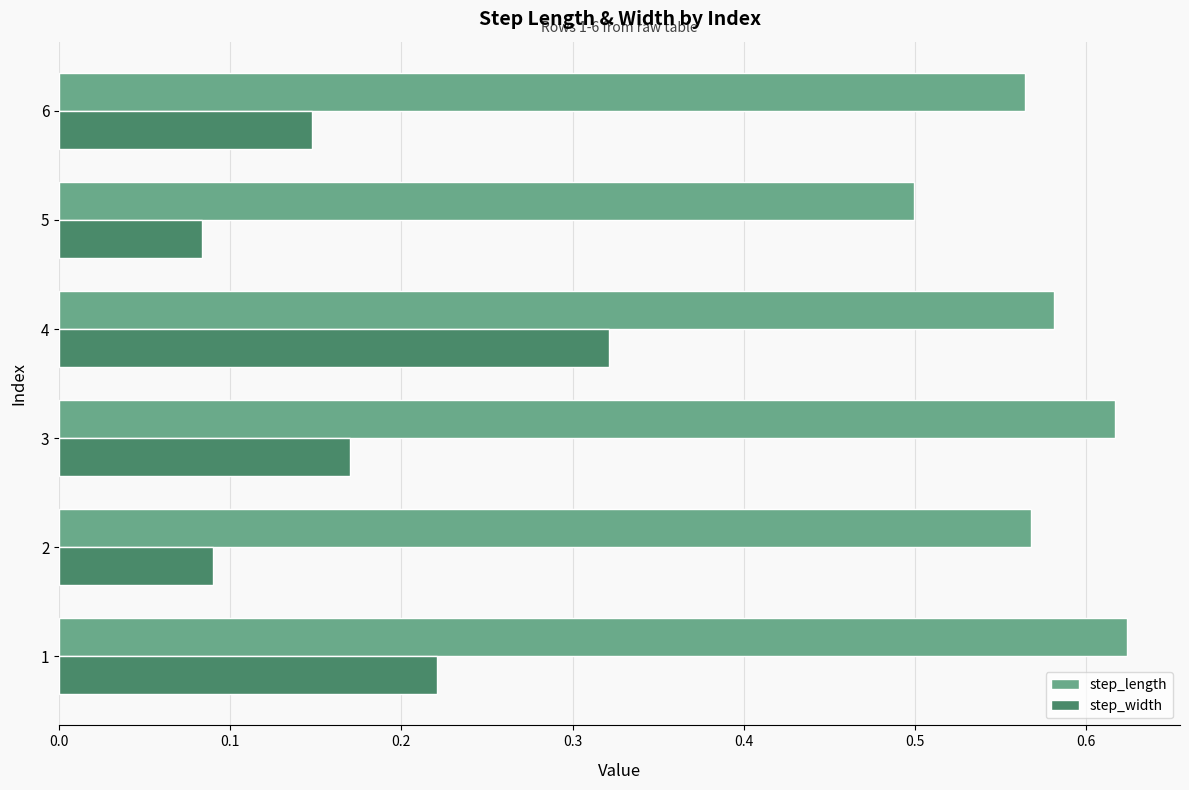

Where is step_length nearest to the value 0?

5